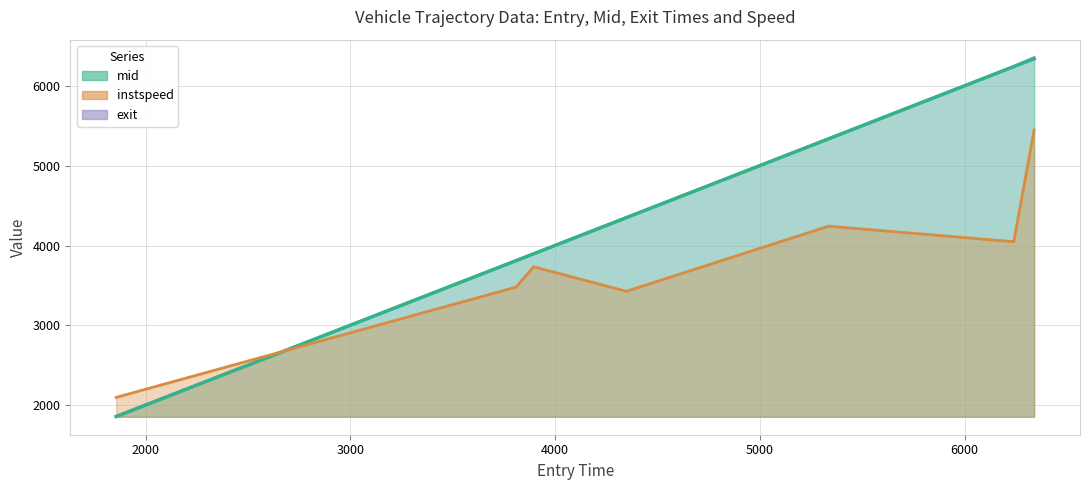

Which has a higher value, 6059.0 or 2060.0?

6059.0